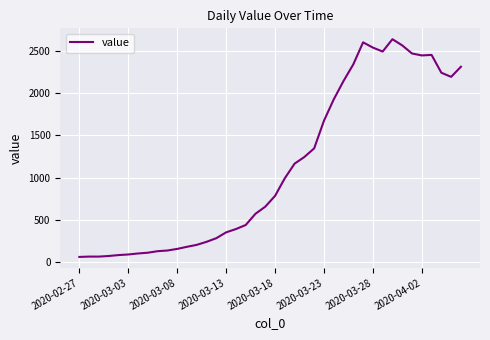

What is the difference between the maximum and minimum values?

2579